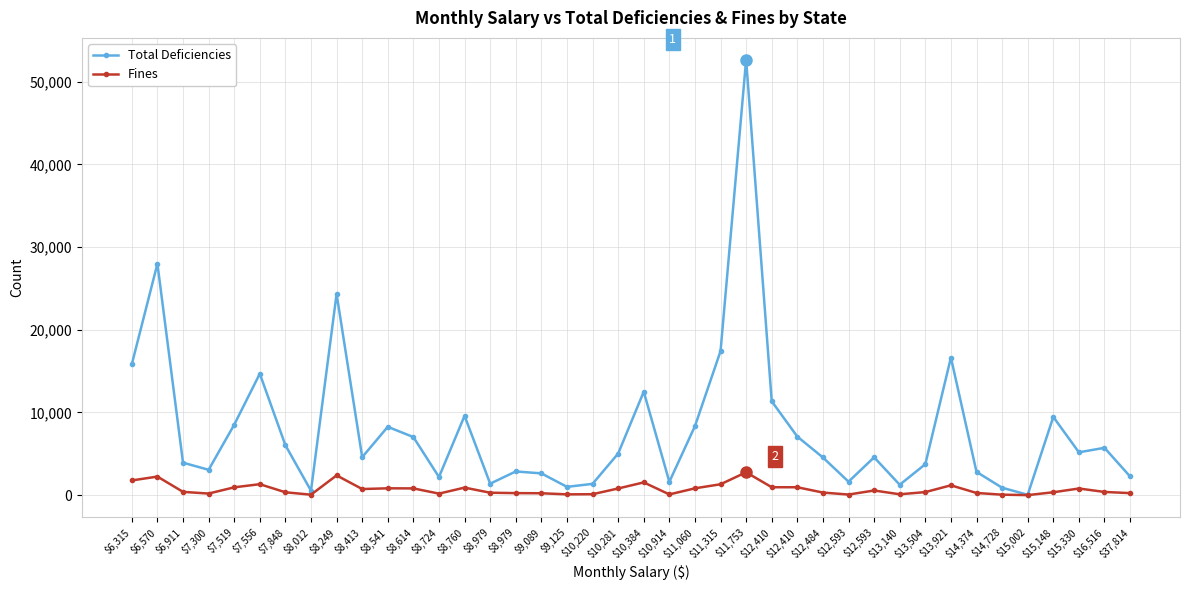

What is the sum of all Total Deficiencies values?

320686